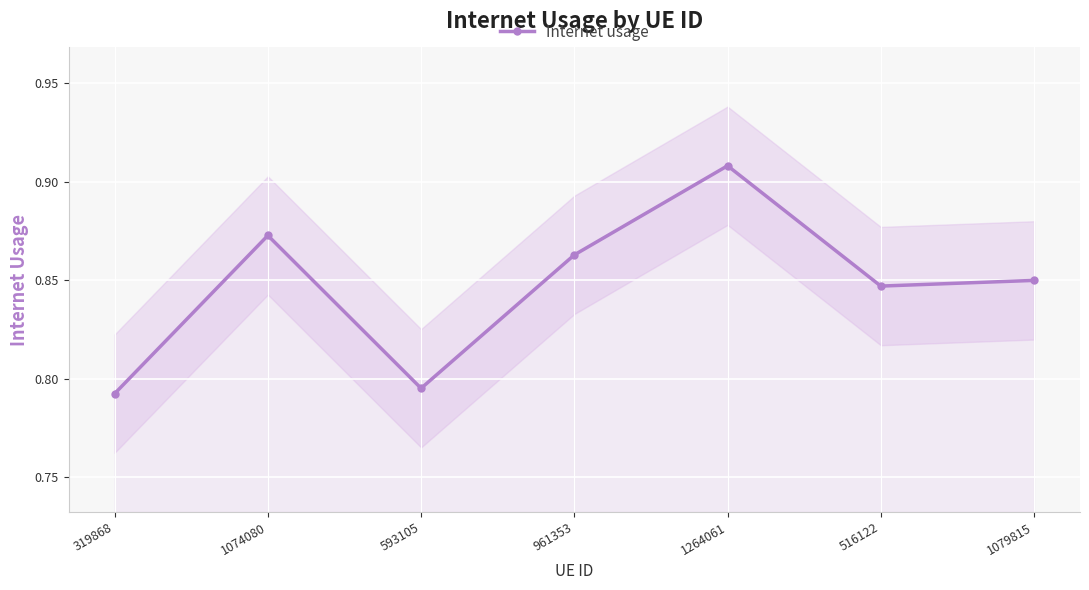

True or false: Internet usage has more than 0 interior local peaks.

True